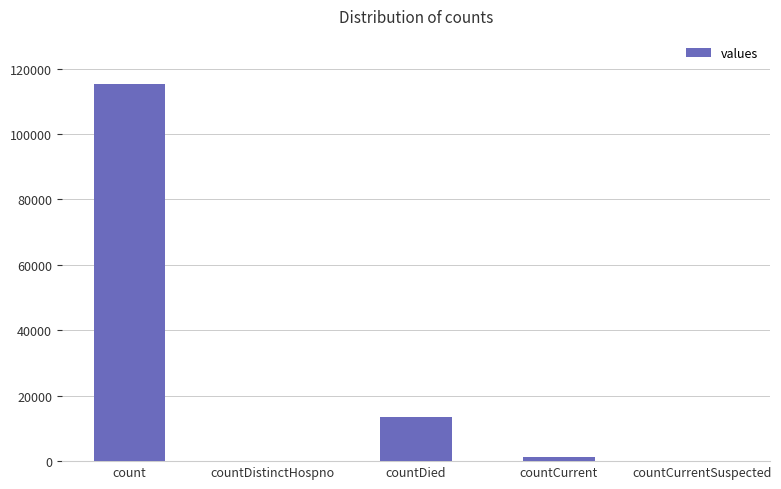

What is the maximum value shown in the chart?

115379